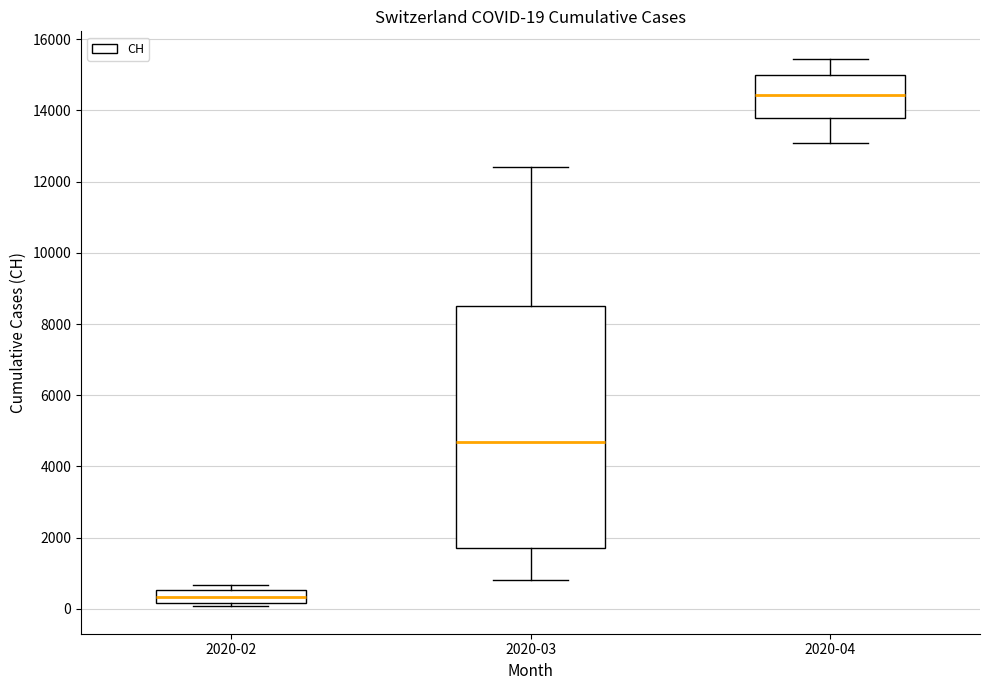

Comparing the boxes themselves (not the whiskers), which one is the tallest?

2020-03